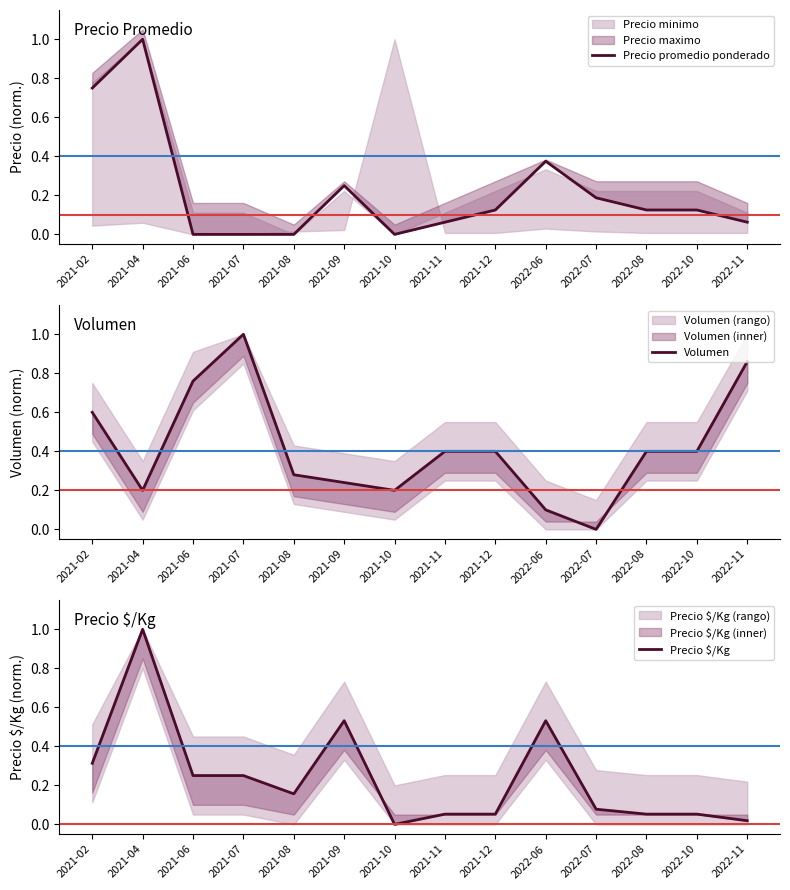

At how many categories does at least one series exceed 0?

14